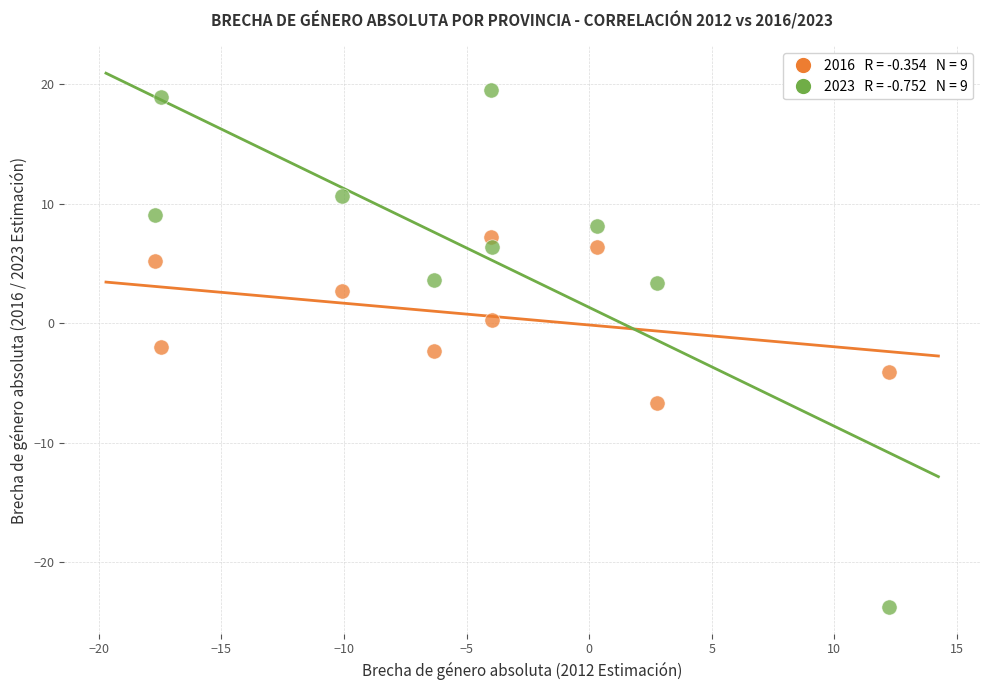

Across all data points, what is the range of X values (max minus min)?

30.0